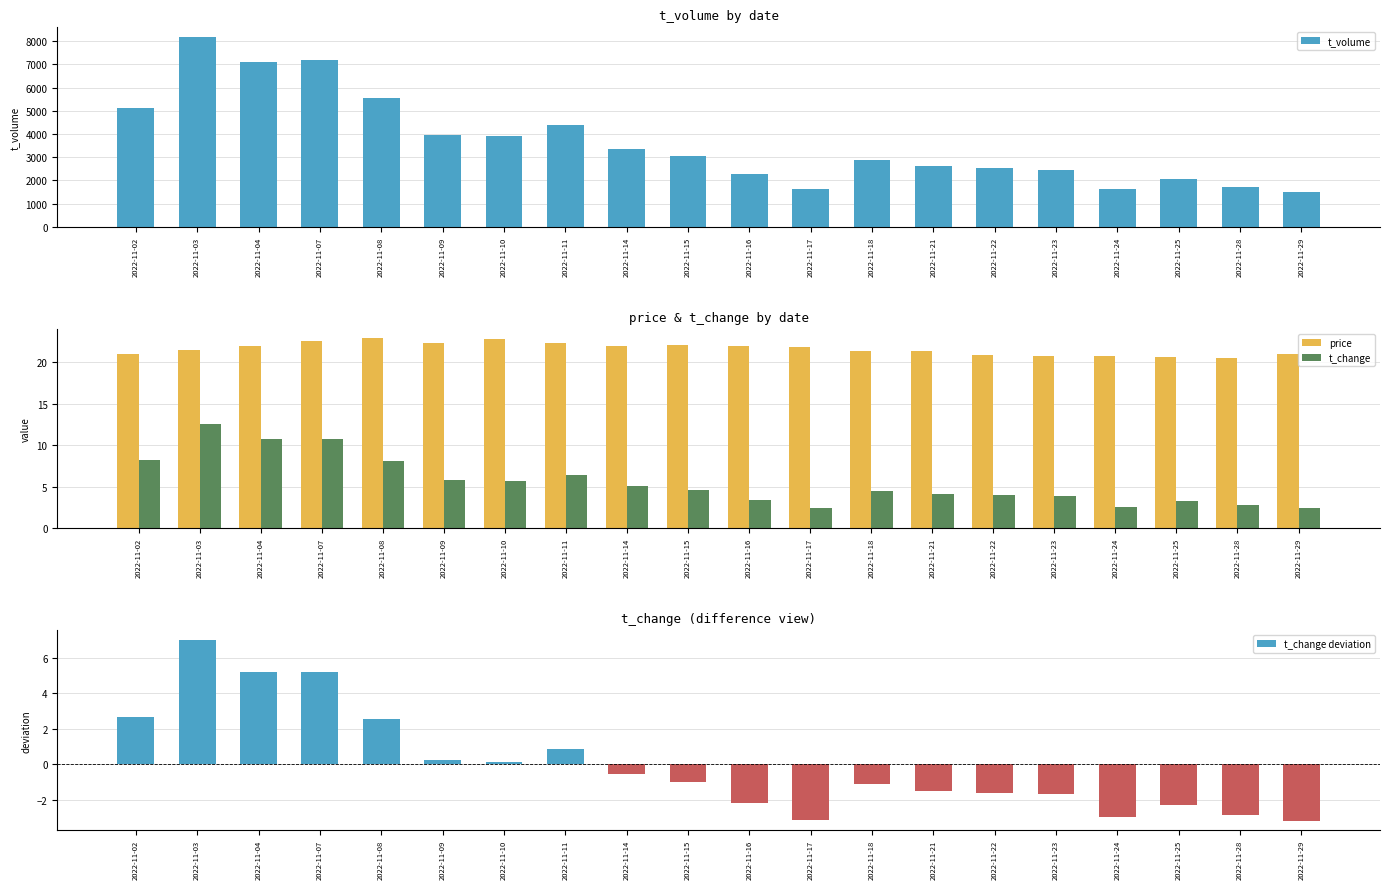

What is the spread (max minus min) of values at 2022-11-08?

5544.4